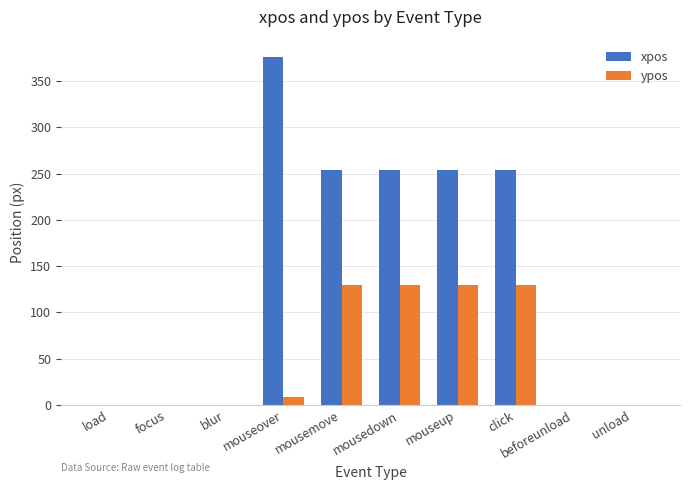

Where does the xpos series first go above 254?

mouseover